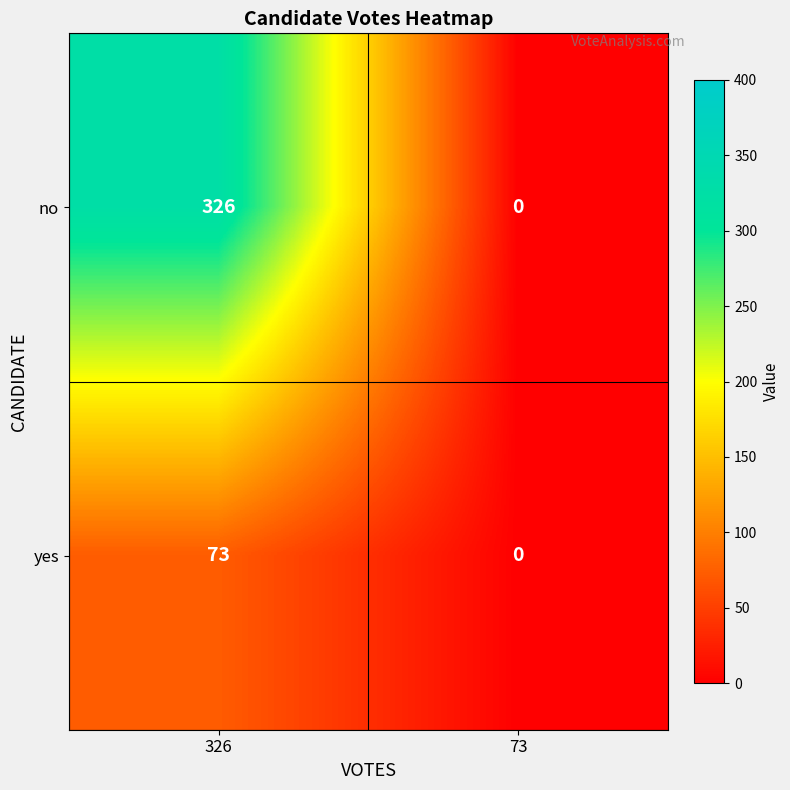

What is the total value across all series at 326?

399